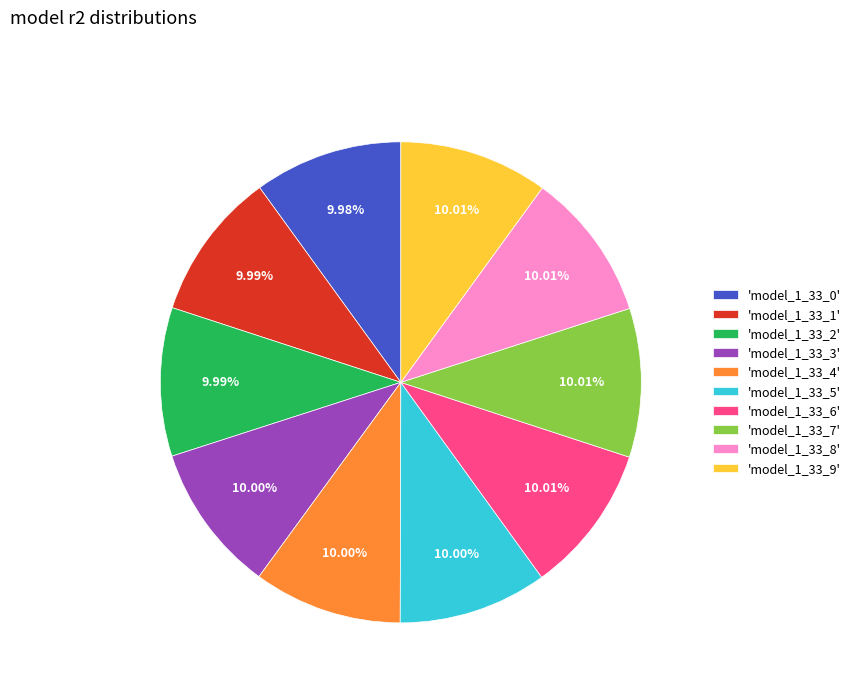

To the nearest percent, what is the average slice percentage?

10%